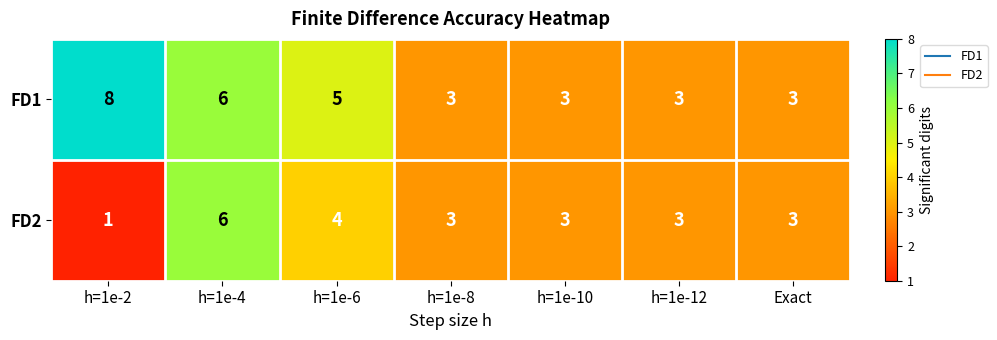

What is the sum of the FD1 values at h=1e-4 and h=1e-8?

9